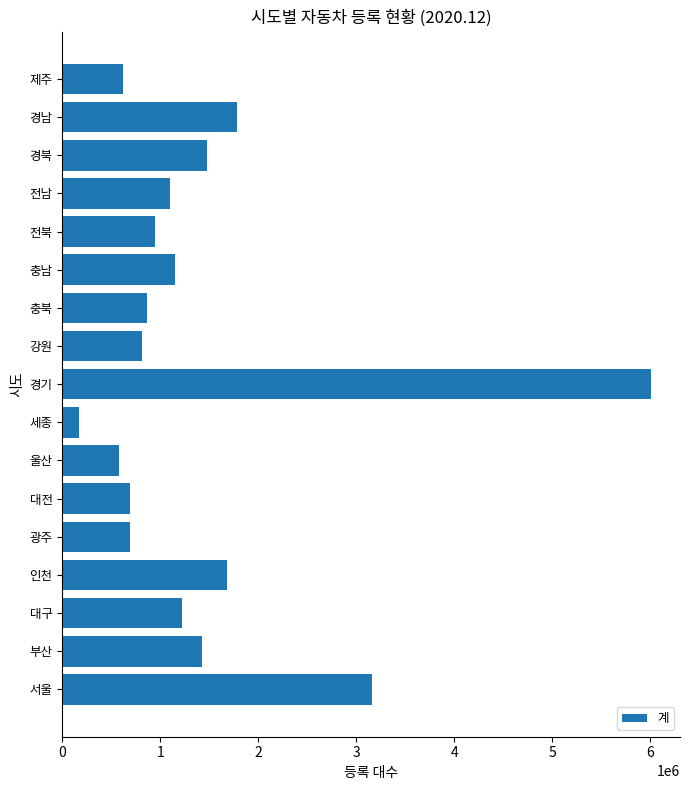

What is the smallest value displayed?

174742